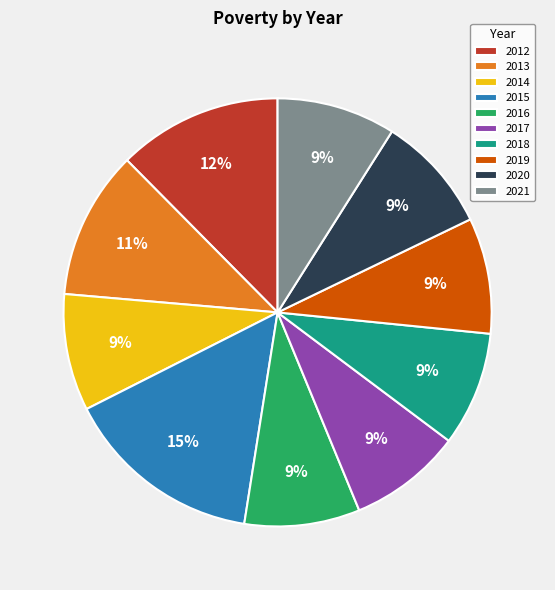

Between 2012 and 2014, which is larger?

2012